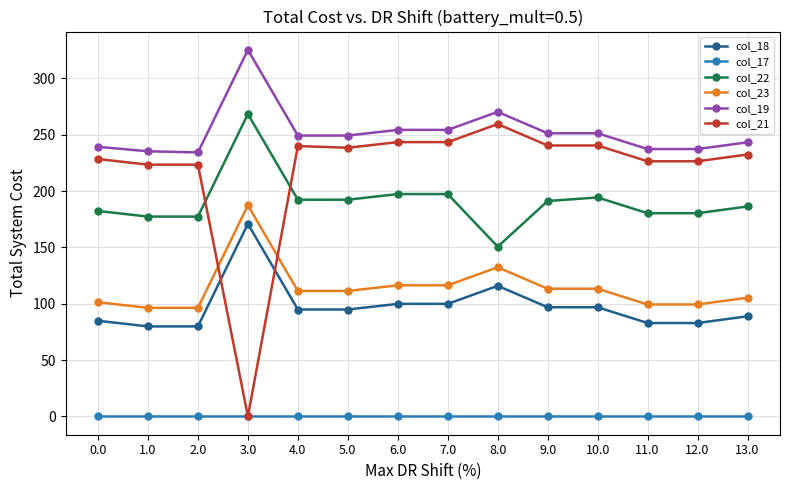

What is the value of the col_23 point at the 4th from the left?

187.3